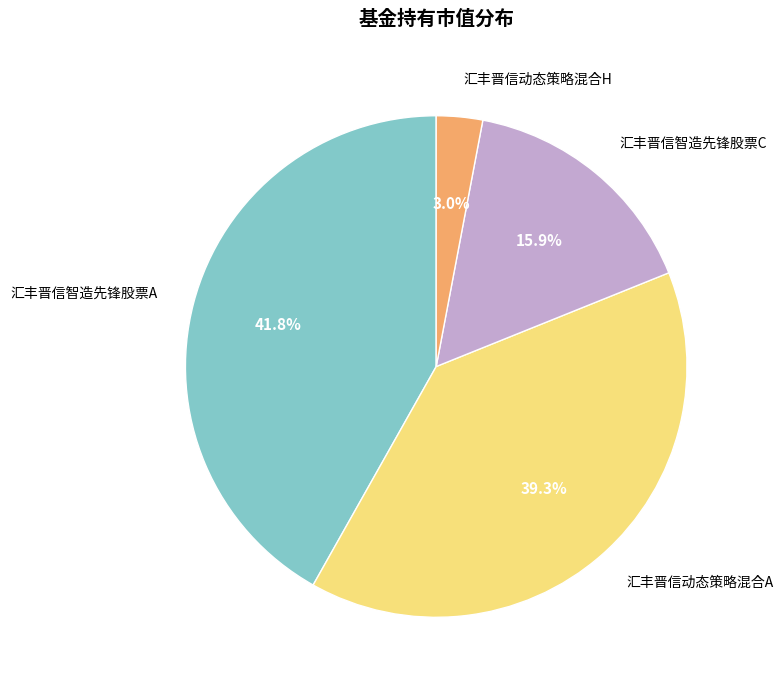

Is there a majority slice in this chart?

No